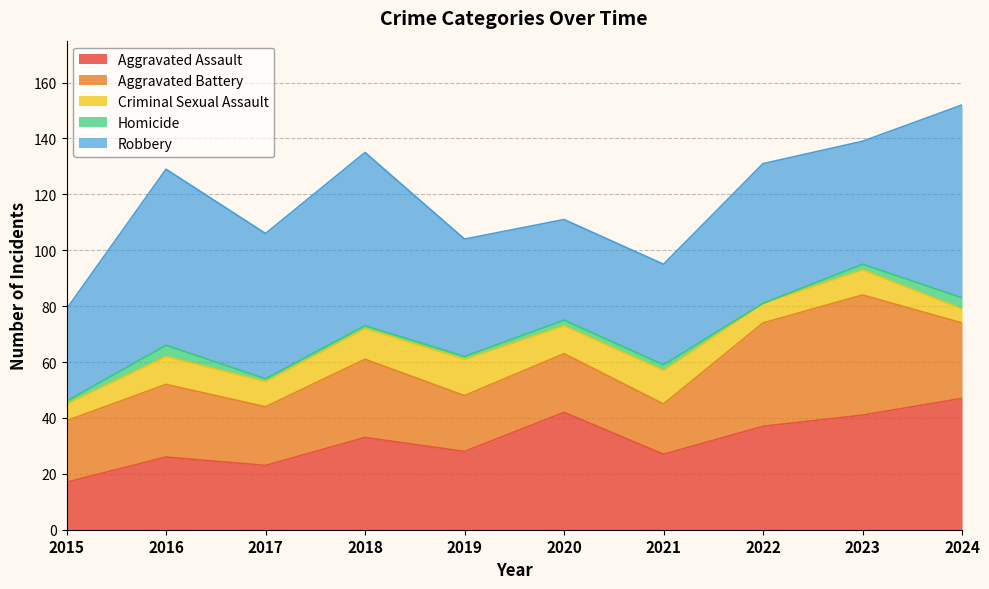

True or false: Homicide and Robbery cross at least once.

False